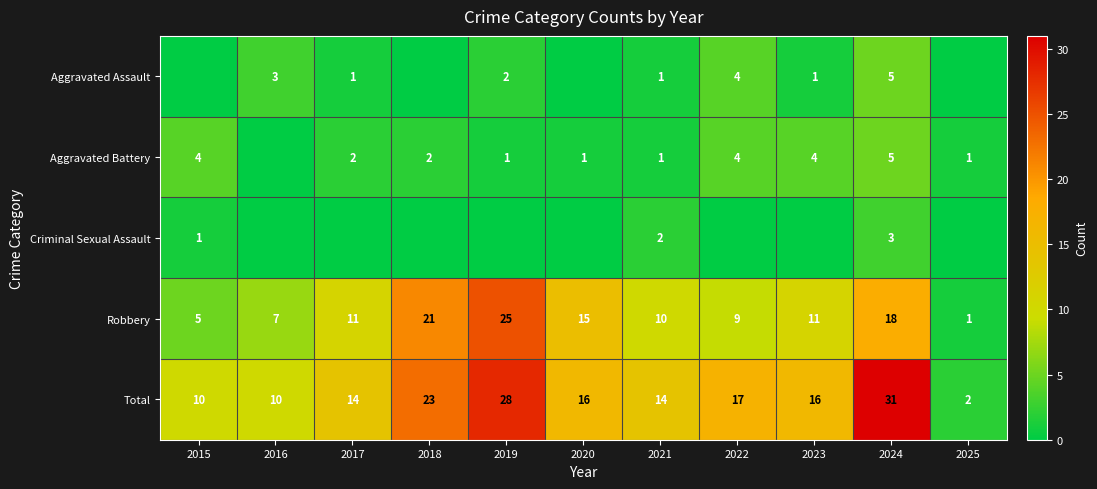

Count the number of categories in the chart.

11